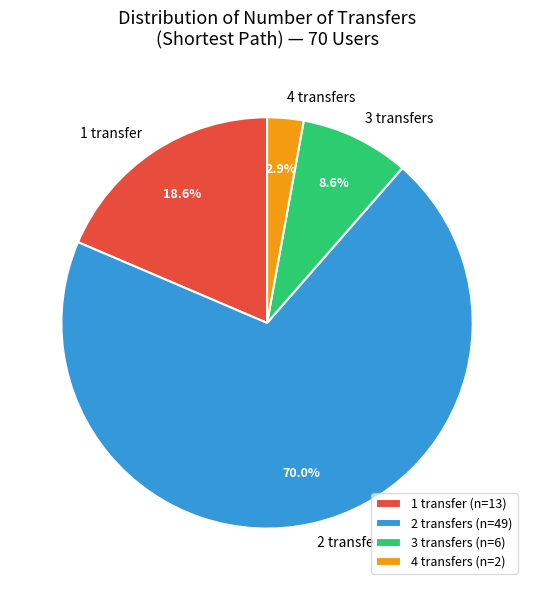

Combined, do 2 transfers and 3 transfers account for over 50%?

Yes